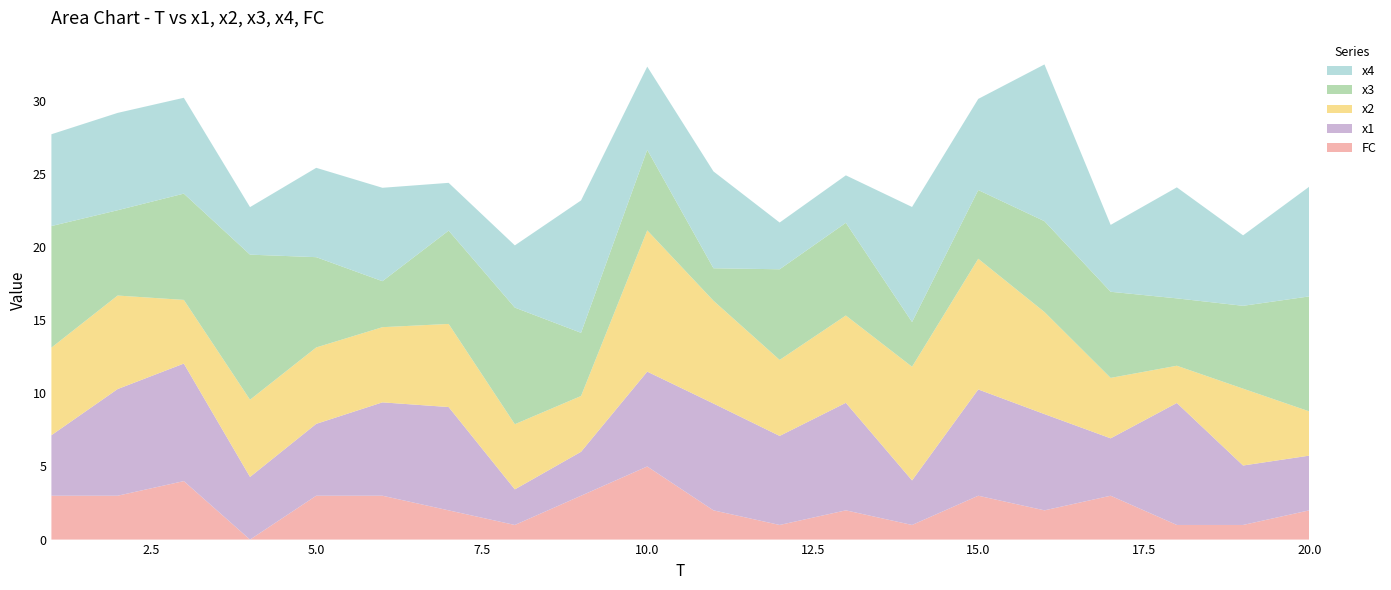

Reading left to right, transcribe all the data shown in this chart.

x1: 4.1	7.3	8.0	4.3	4.9	6.4	7.1	2.4	3.0	6.5	7.3	6.1	7.4	3.0	7.3	6.6	3.9	8.3	4.1	3.7
x2: 6.0	6.4	4.4	5.3	5.2	5.1	5.7	4.5	3.8	9.7	7.0	5.2	6.0	7.8	8.9	7.0	4.1	2.5	5.3	3.0
x3: 8.3	5.8	7.3	9.9	6.2	3.1	6.4	8.0	4.3	5.5	2.2	6.2	6.3	3.1	4.7	6.2	5.9	4.6	5.7	7.9
x4: 6.3	6.7	6.6	3.3	6.1	6.4	3.3	4.3	9.1	5.7	6.6	3.2	3.2	7.9	6.2	10.7	4.6	7.6	4.8	7.5
FC: 3.0	3.0	4.0	0.0	3.0	3.0	2.0	1.0	3.0	5.0	2.0	1.0	2.0	1.0	3.0	2.0	3.0	1.0	1.0	2.0